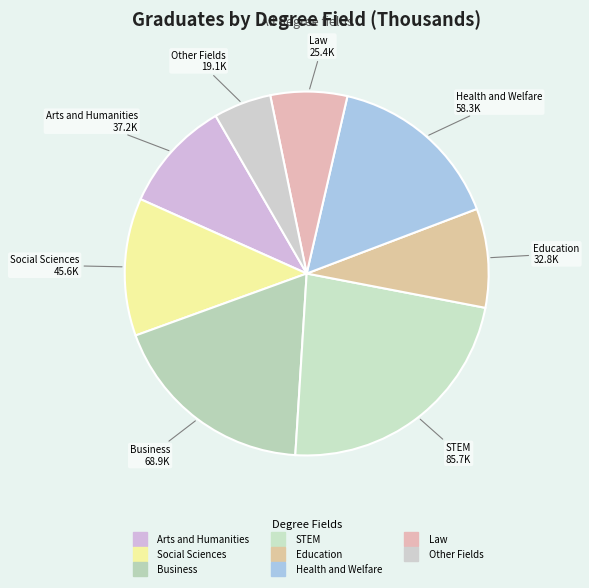

What is the ratio of the value at Education to the value at STEM?

0.4